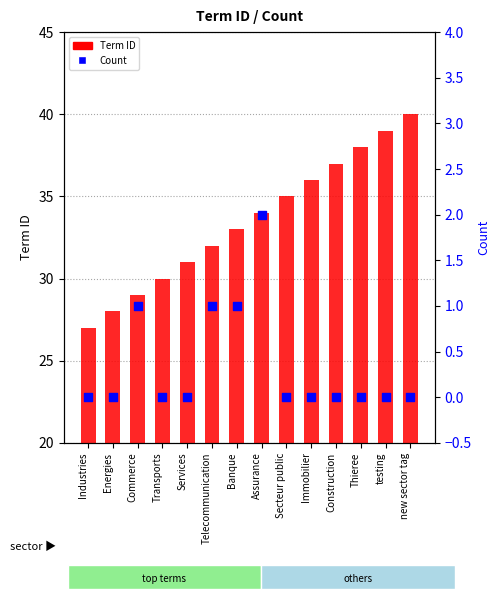

At how many categories does at least one series exceed 4?

14